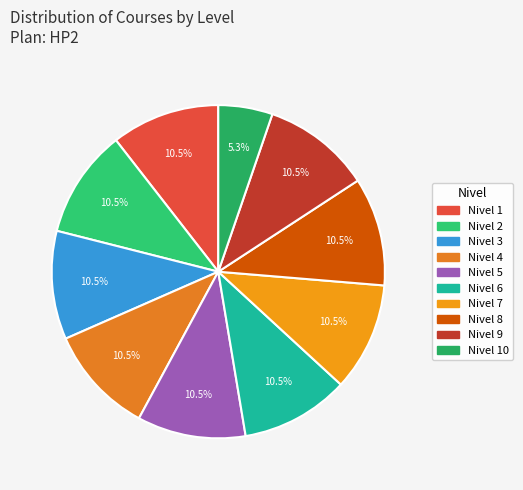

Count the number of slices in the pie.

10